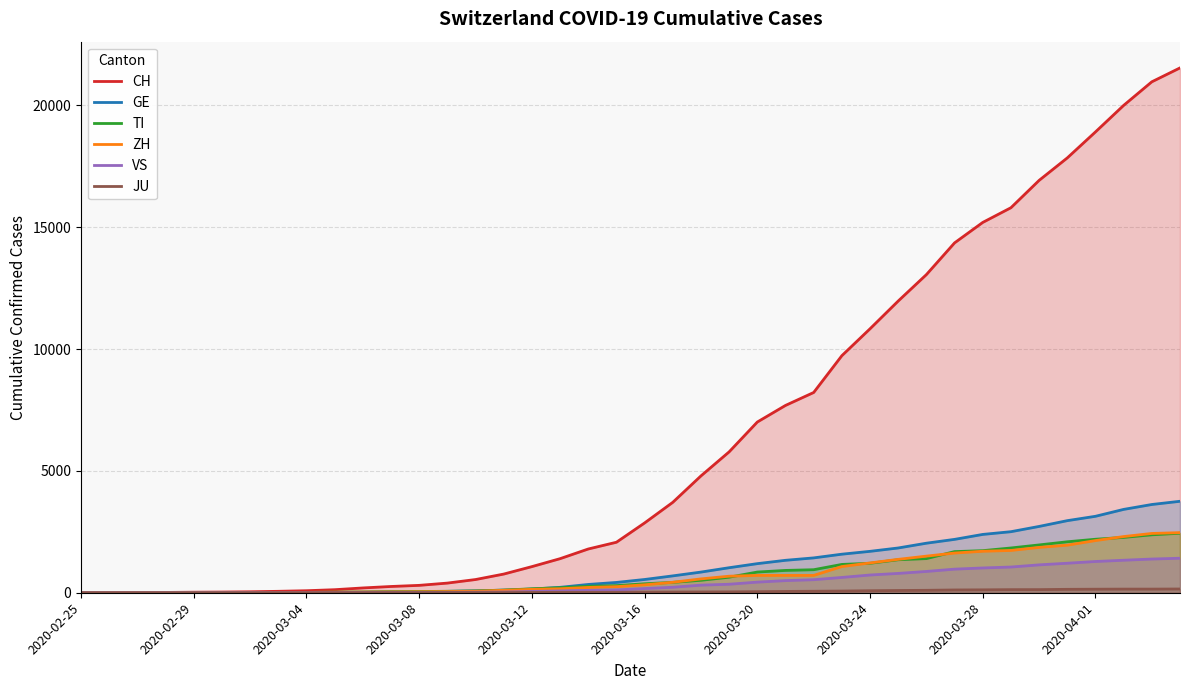

What is the maximum value shown in the chart?

21535